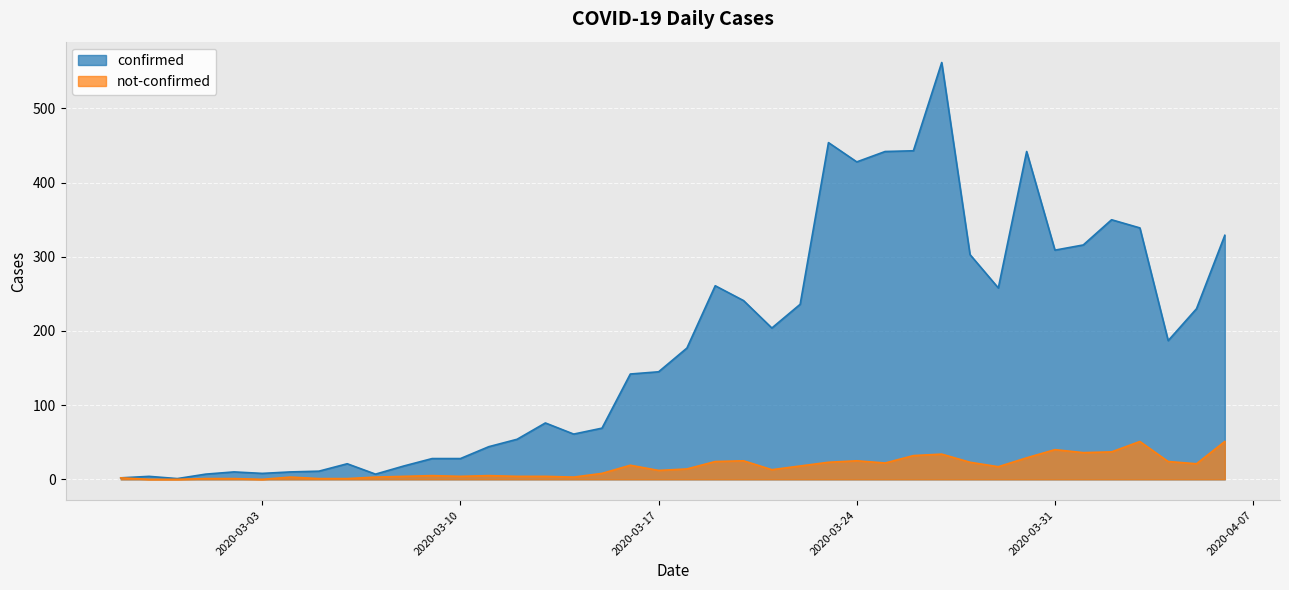

What is the difference between the second highest and second lowest values in the not-confirmed series?

51